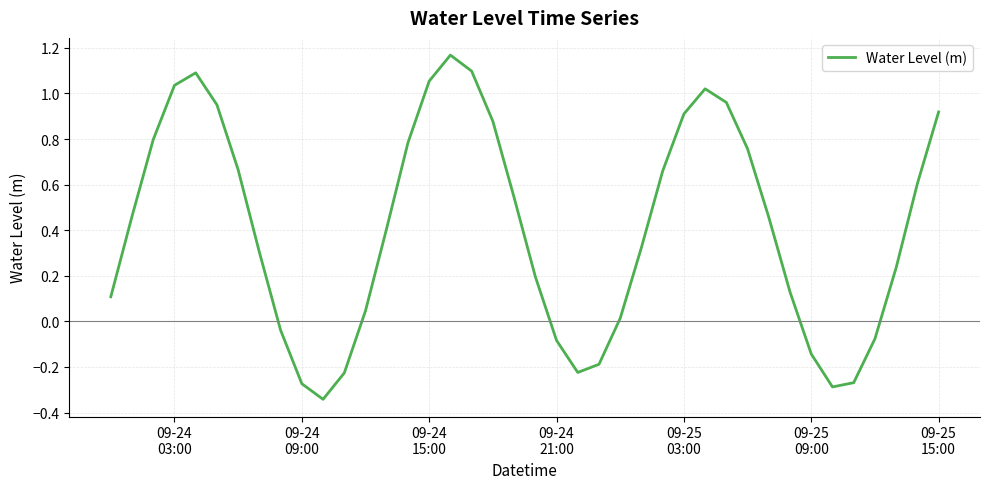

What is the difference between the maximum and minimum values?

1.5